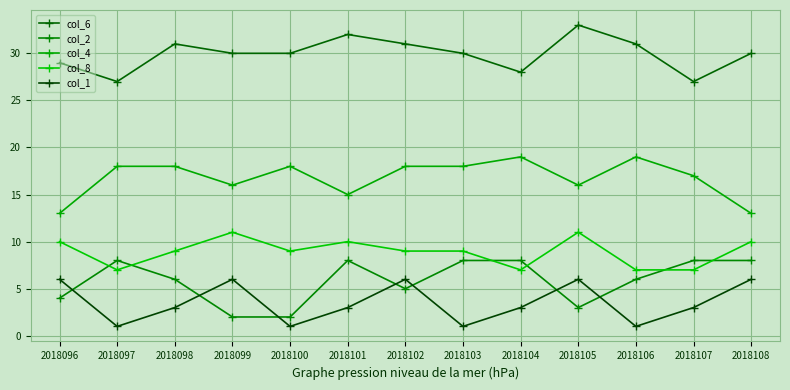

How many series are shown in this chart?

5